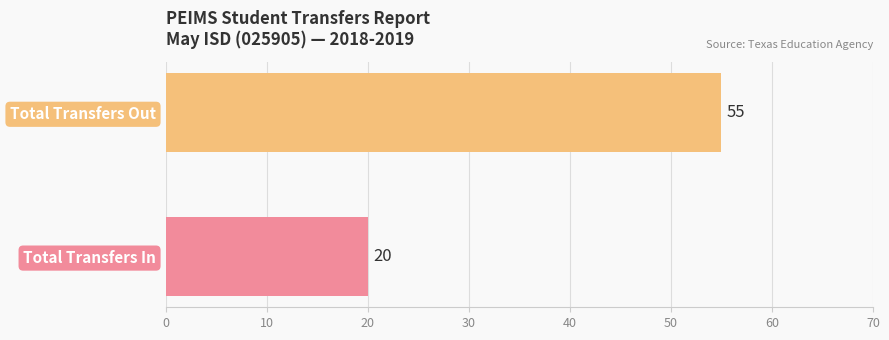

The chart shows a value of 15 at Total Transfers Out. True or false?

False